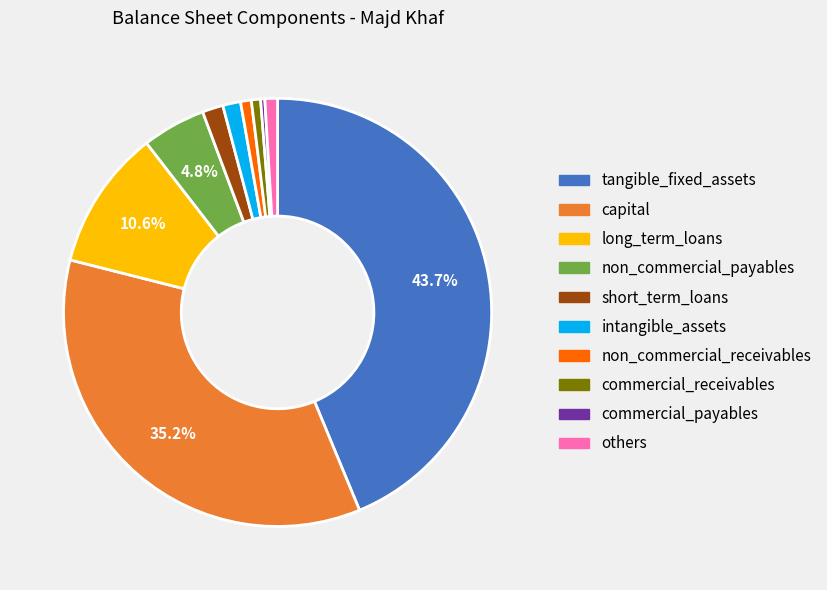

Does capital account for over 50% of the chart?

No